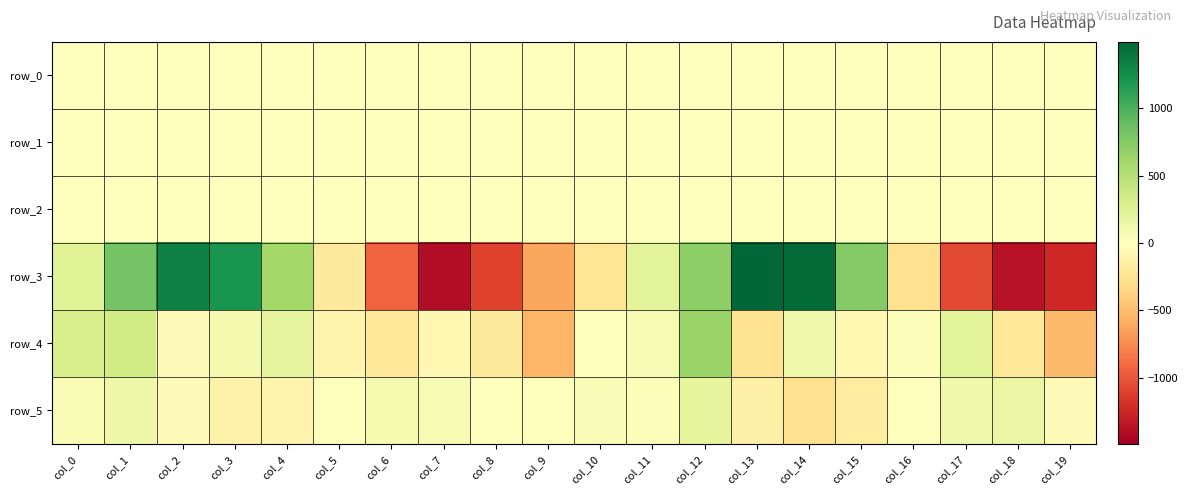

The value of row_3 at col_7 is -1401.2. True or false?

True